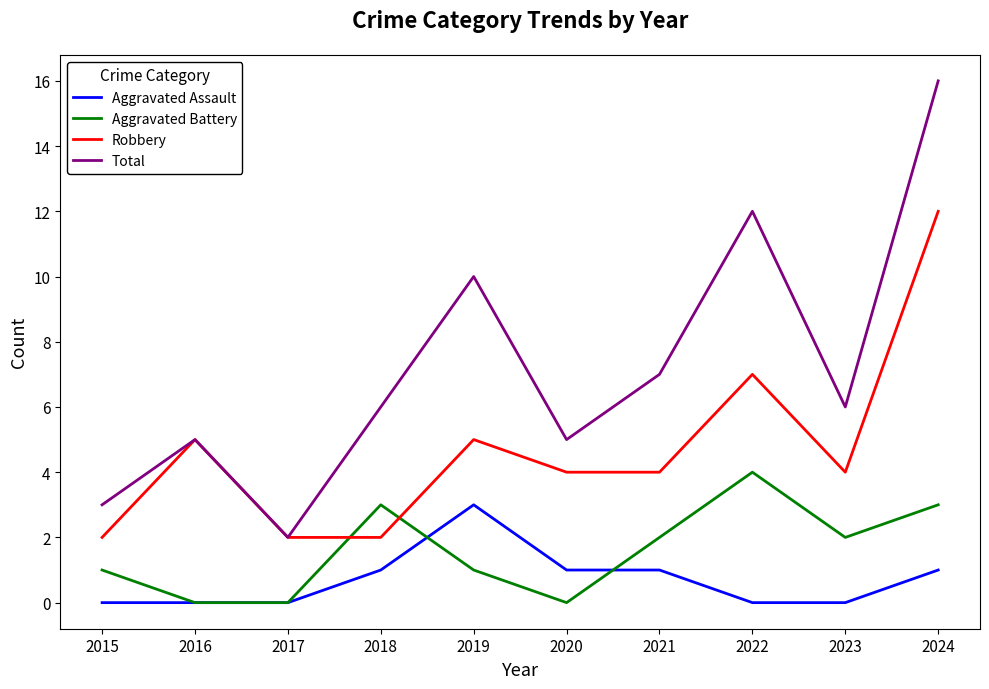

Which series has the largest total across all categories?

Total